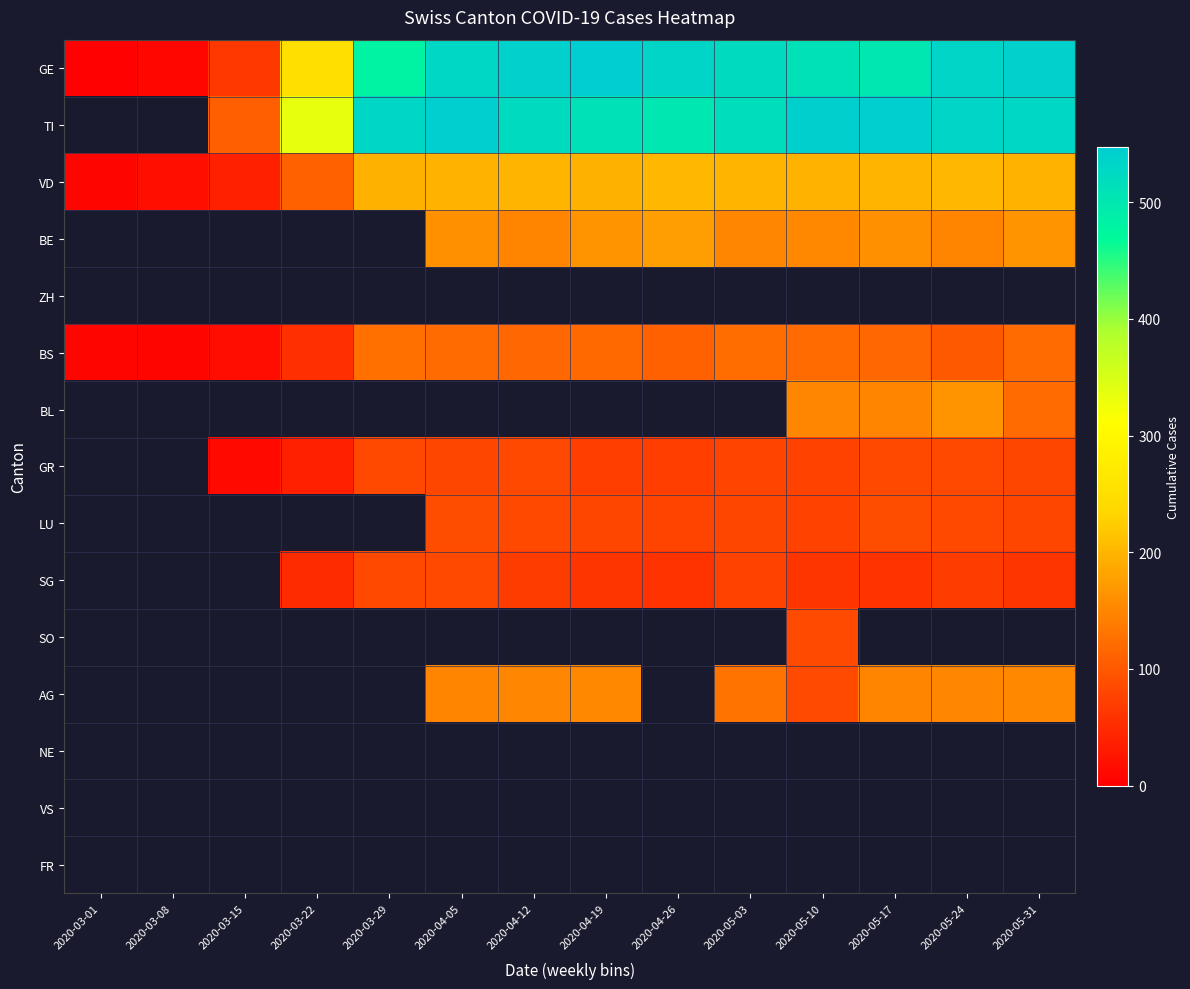

Which label corresponds to the smallest value in the chart?

2020-03-01